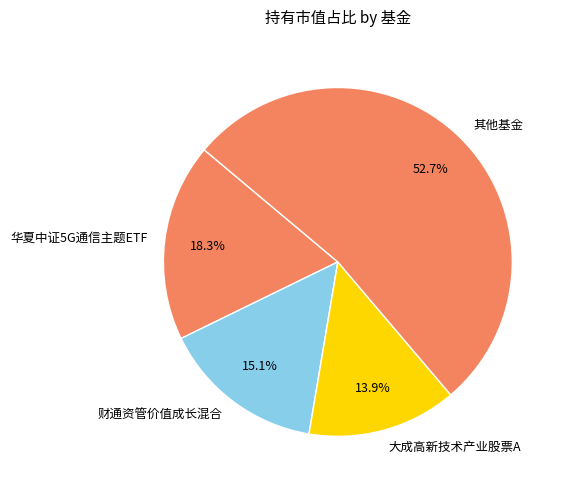

Which category has the biggest portion of the pie?

其他基金